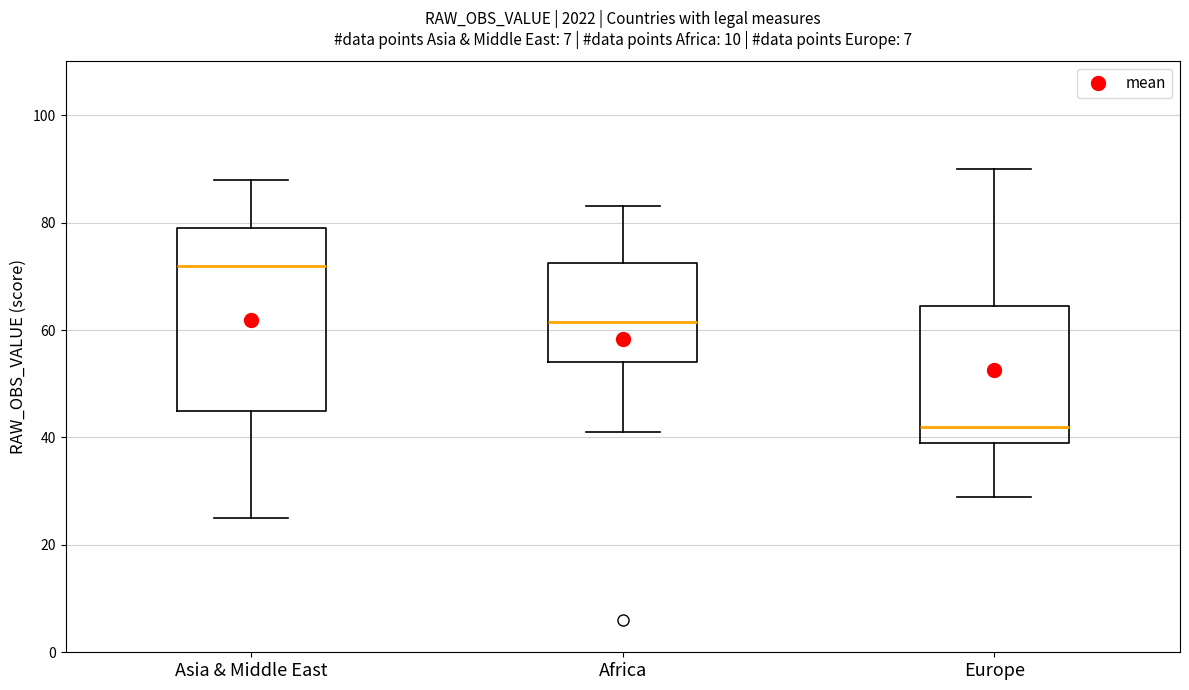

Where does the upper whisker of the box for Africa end on the y-axis? The values are not printed on the chart, so give them approximately, as read against the axis.

84